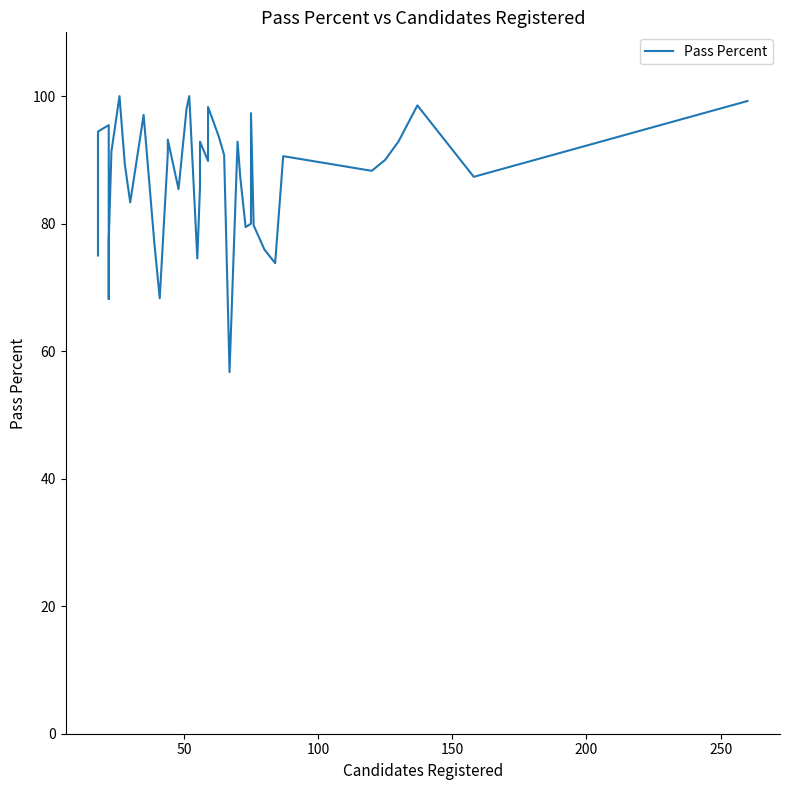

The chart shows a value of 114.6 at 31. True or false?

False